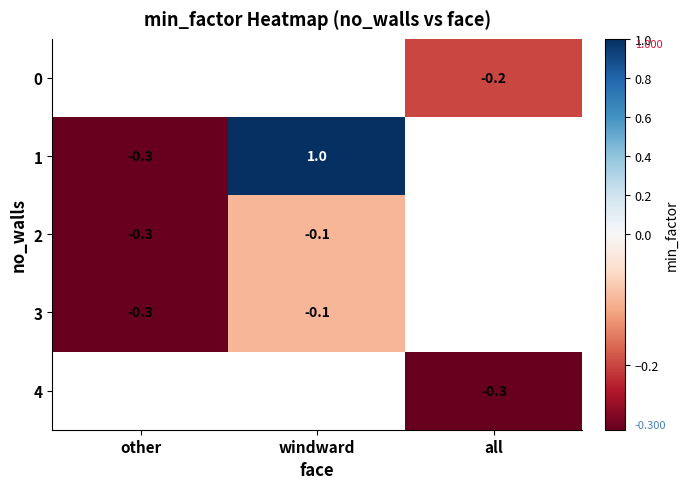

True or false: 4 has a value of -0.3 at all.

True